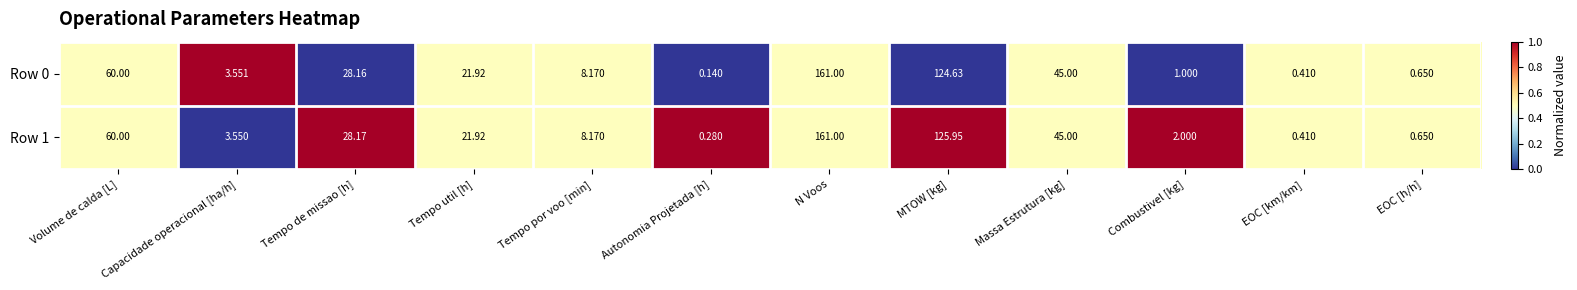

List the labels in order of Row 0 value, smallest first.

Autonomia Projetada [h], EOC [km/km], EOC [h/h], Combustivel [kg], Capacidade operacional [ha/h], Tempo por voo [min], Tempo util [h], Tempo de missao [h], Massa Estrutura [kg], Volume de calda [L], MTOW [kg], N Voos